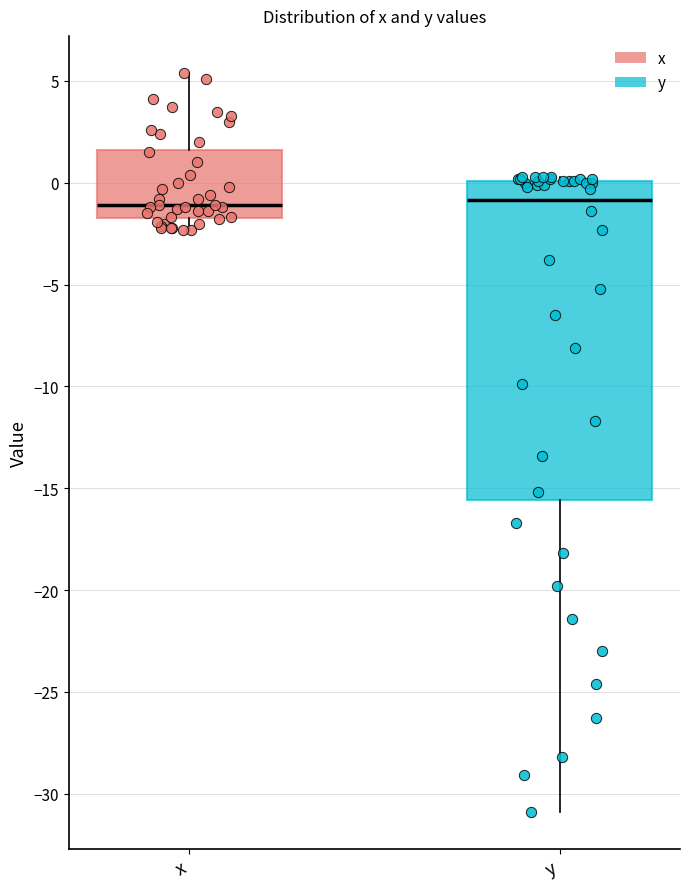

Comparing the boxes themselves (not the whiskers), which one is the tallest?

y